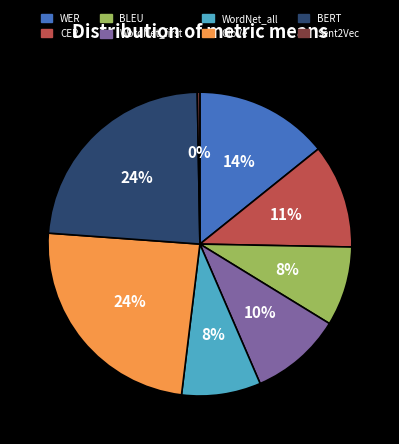

True or false: WER accounts for 6% of the total.

False